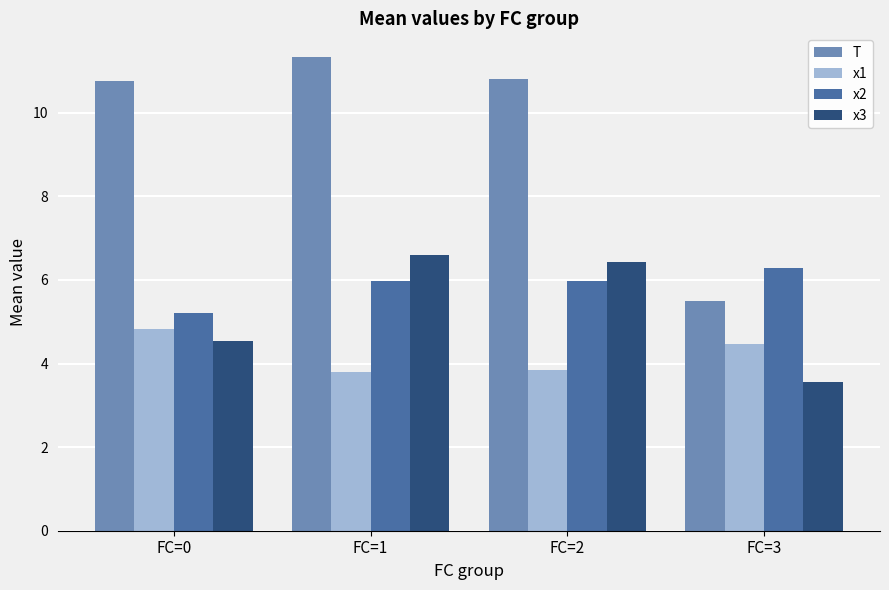

Is it true that T equals 3.7 at FC=0?

False